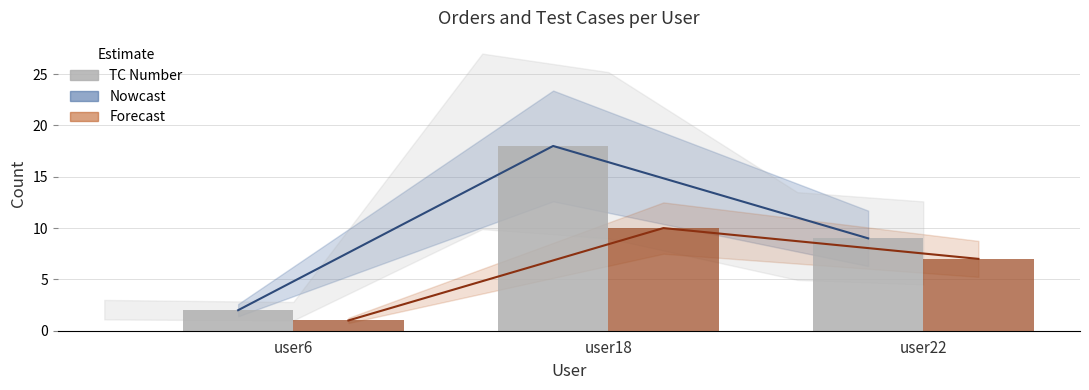

Are the bars grouped side by side (vs. stacked)?

Yes